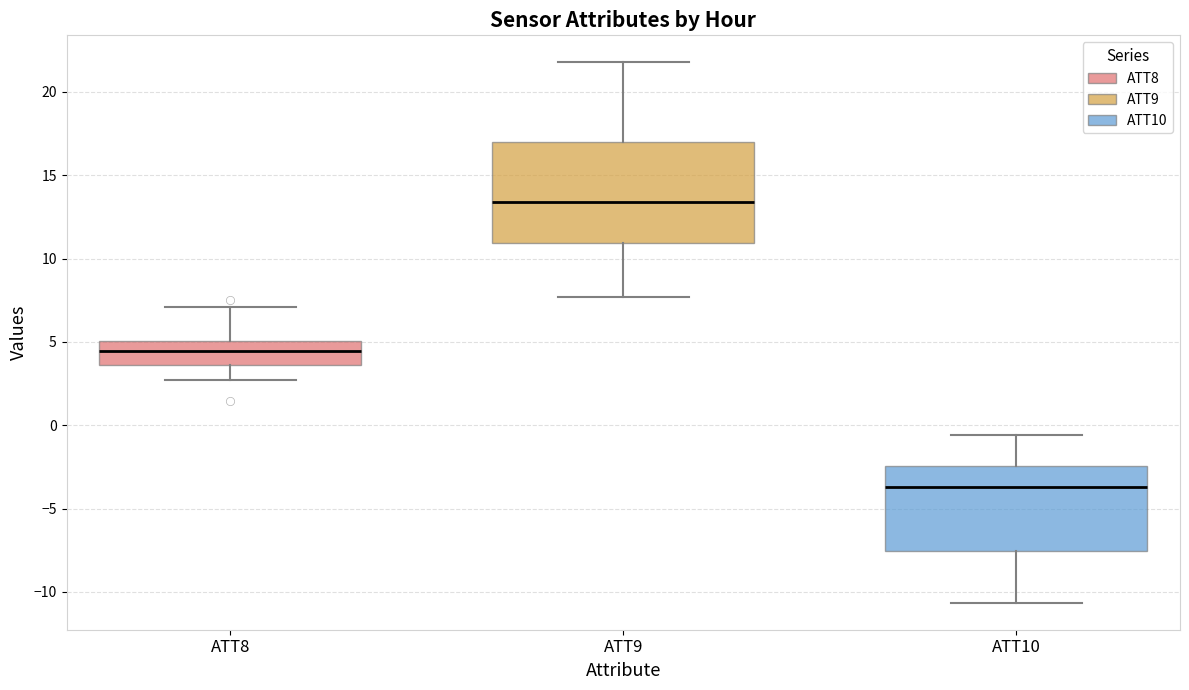

Reading left to right, transcribe this box plot: for each box, give where its median line is, the range the box spans, and where its two whiskers end, as read against the y-axis. The values are not printed on the chart, so give them approximately, as read against the axis.

ATT8: median 4.5, box 3.5 to 5.0, whiskers 2.5 to 7.0
ATT9: median 13.5, box 11.0 to 17.0, whiskers 7.5 to 22.0
ATT10: median -3.5, box -7.5 to -2.5, whiskers -10.5 to -0.5